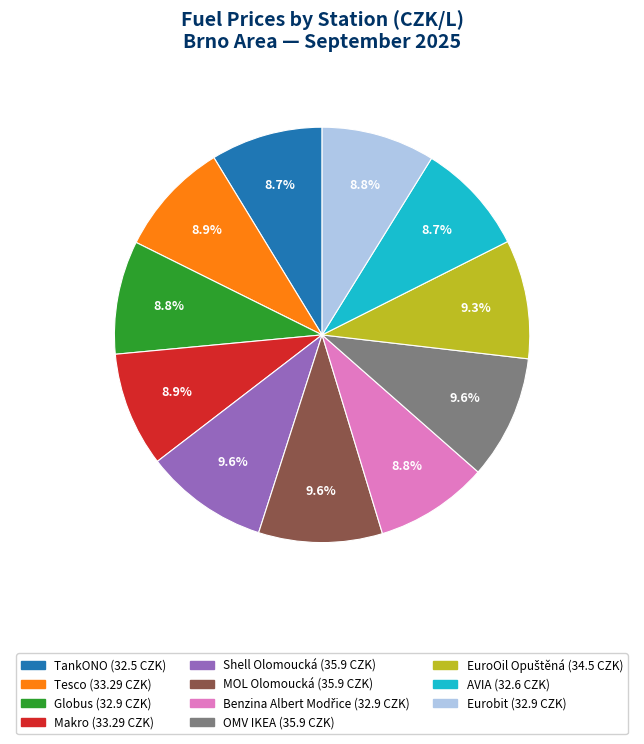

How many slices are in this pie chart?

11